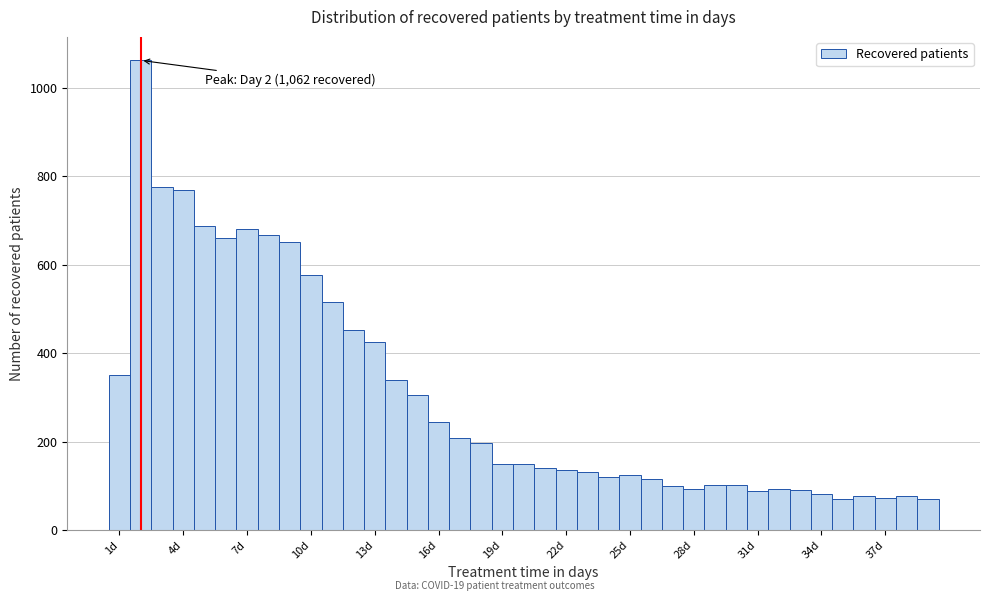

Around what value on the x-axis is the tallest bar? Give the approximate position of its centre, as read against the axis.

2.0